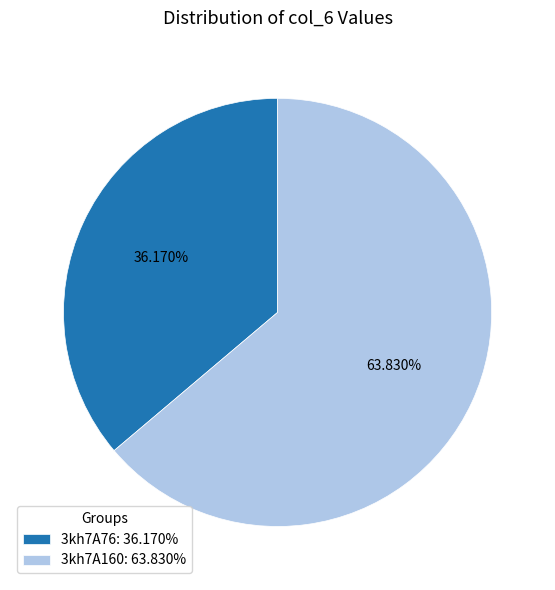

The 3kh7A160 slice represents 64% of the pie. True or false?

True